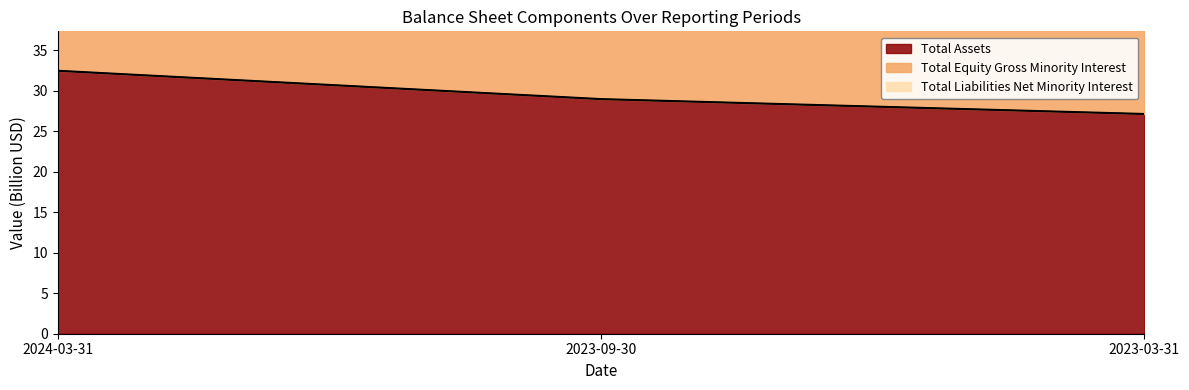

What is the sum of the Total Equity Gross Minority Interest values at 2023-03-31 and 2023-09-30?

91.3